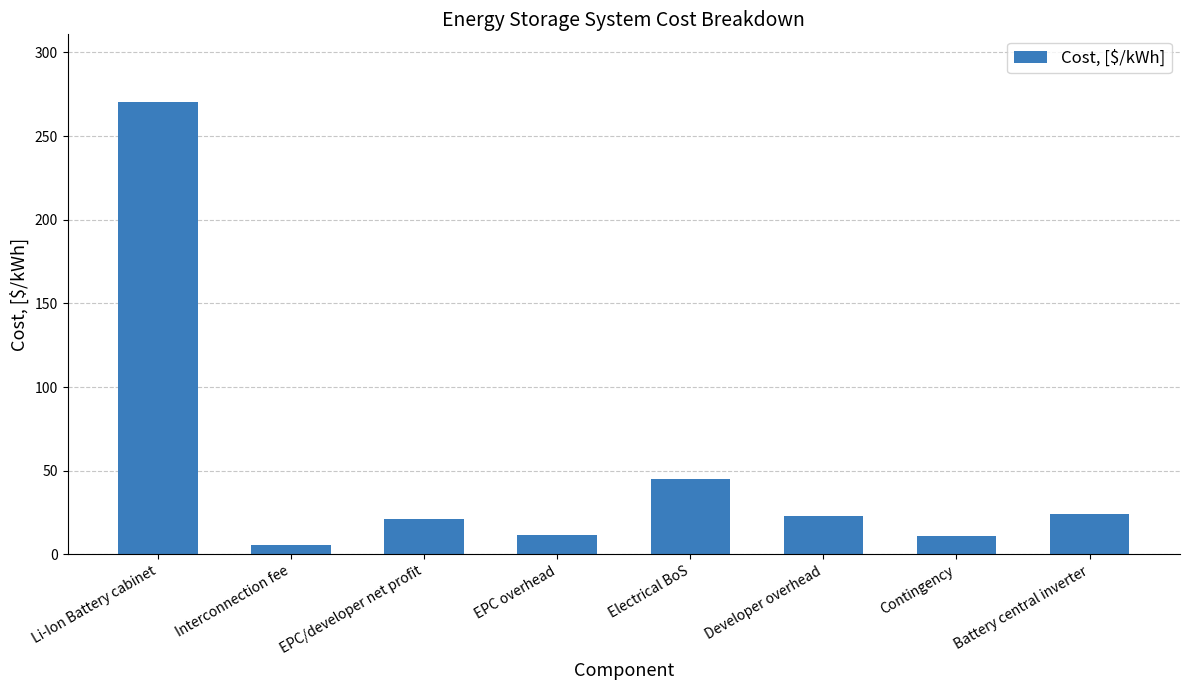

The value at Li-Ion Battery cabinet is 143.4. True or false?

False